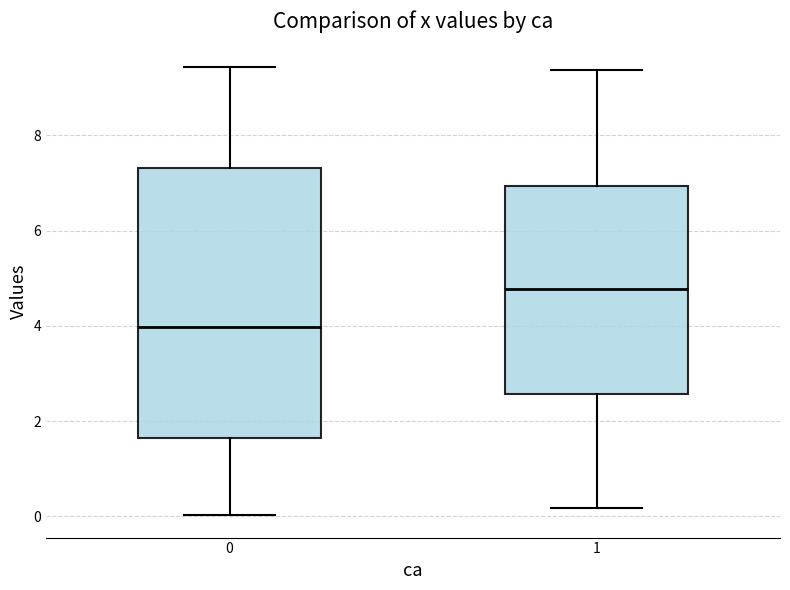

Where does the lower whisker of the box at x = 1 end on the y-axis? The values are not printed on the chart, so give them approximately, as read against the axis.

0.2